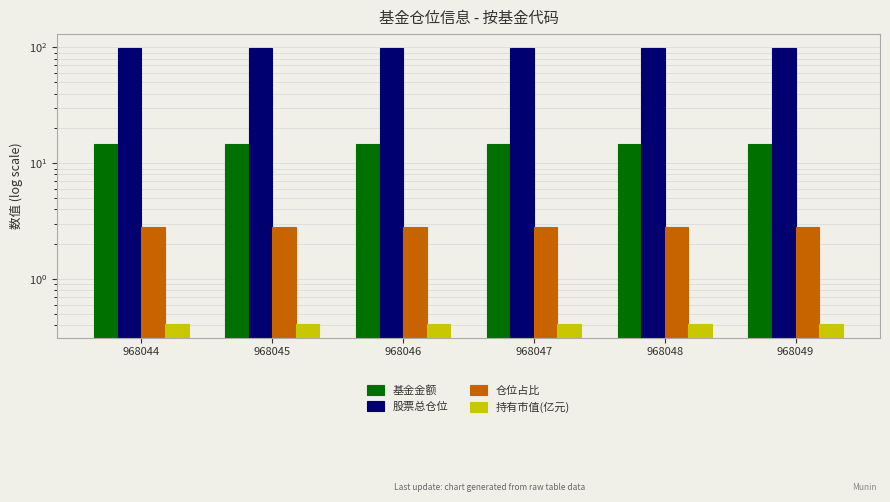

The value of 仓位占比 at 968046 is 4.0. True or false?

False